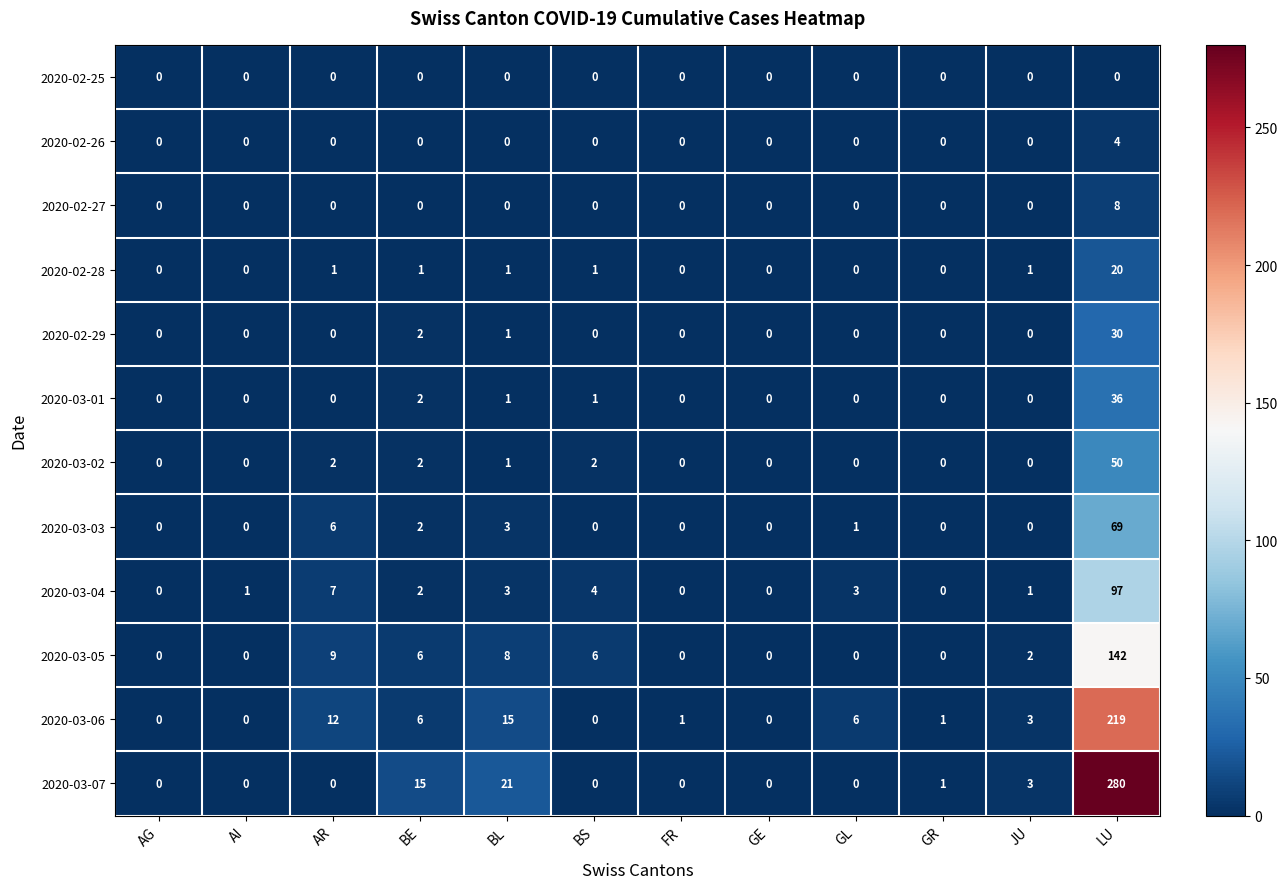

At which category is the sum across all series the highest?

LU